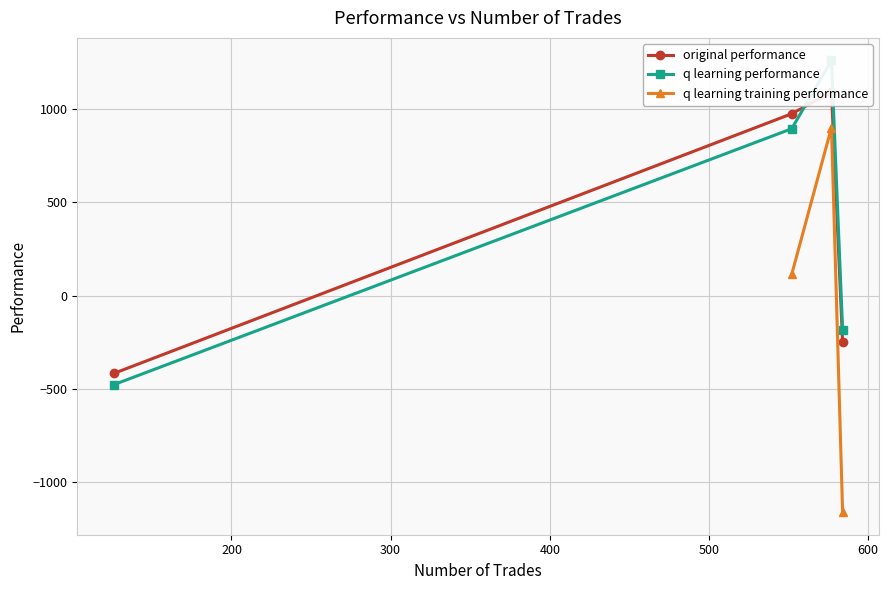

What is the sum of the original performance values at 577 and 552?

2066.1